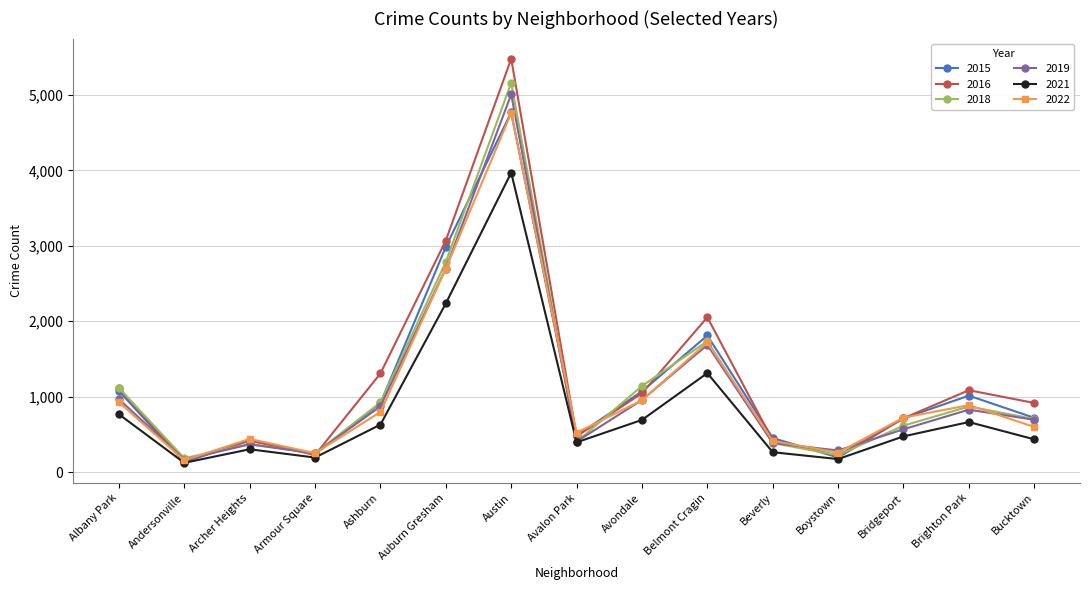

How many lines are shown in the chart?

6